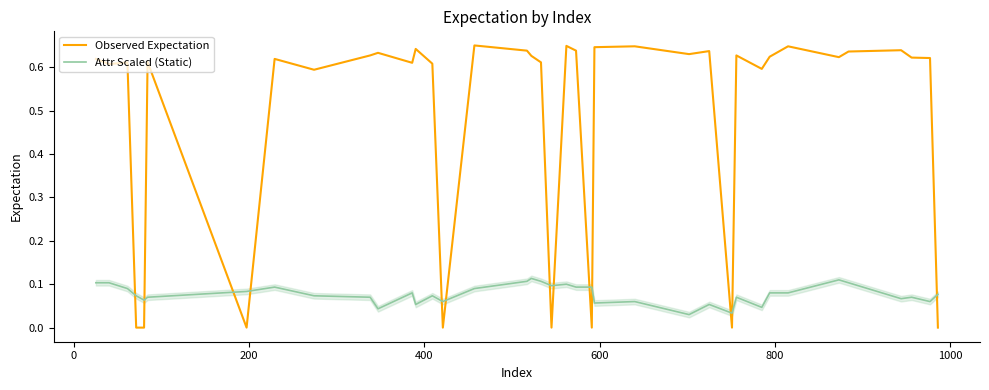

Reading left to right, extract all data points from this chart.

Observed Expectation: 0.6	0.6	0.6	0.0	0.0	0.6	0.0	0.6	0.6	0.6	0.6	0.6	0.6	0.6	0.0	0.7	0.6	0.6	0.6	0.0	0.6	0.6	0.0	0.6	0.6	0.6	0.6	0.0	0.6	0.6	0.6	0.6	0.6	0.6	0.6	0.6	0.6	0.0
Attr Scaled (Static): 0.1	0.1	0.1	0.1	0.1	0.1	0.1	0.1	0.1	0.1	0.0	0.1	0.1	0.1	0.1	0.1	0.1	0.1	0.1	0.1	0.1	0.1	0.1	0.1	0.1	0.0	0.1	0.0	0.1	0.0	0.1	0.1	0.1	0.1	0.1	0.1	0.1	0.1